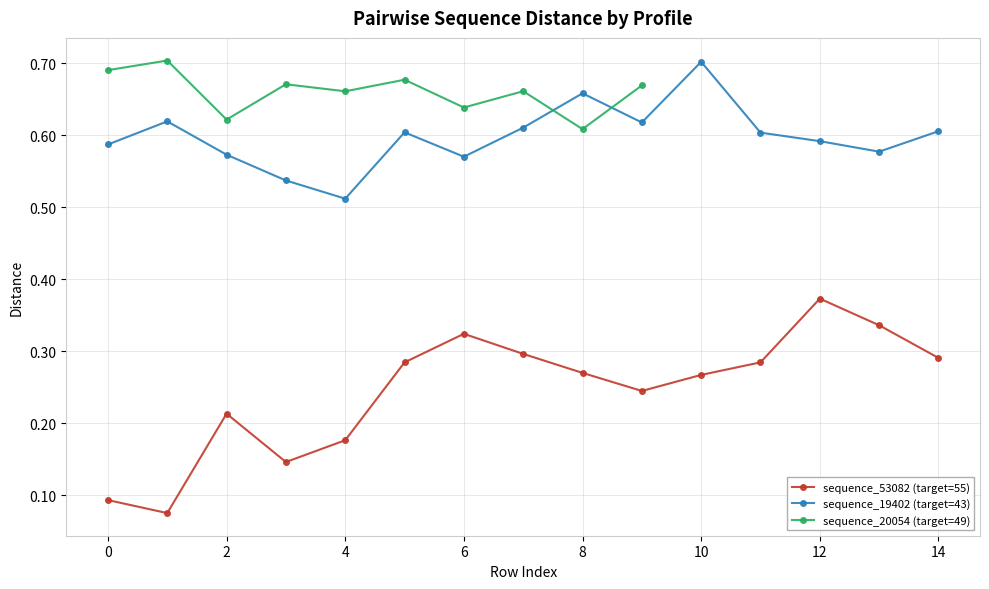

Which series changed the most between 9 and 12?

sequence_53082 (target=55)